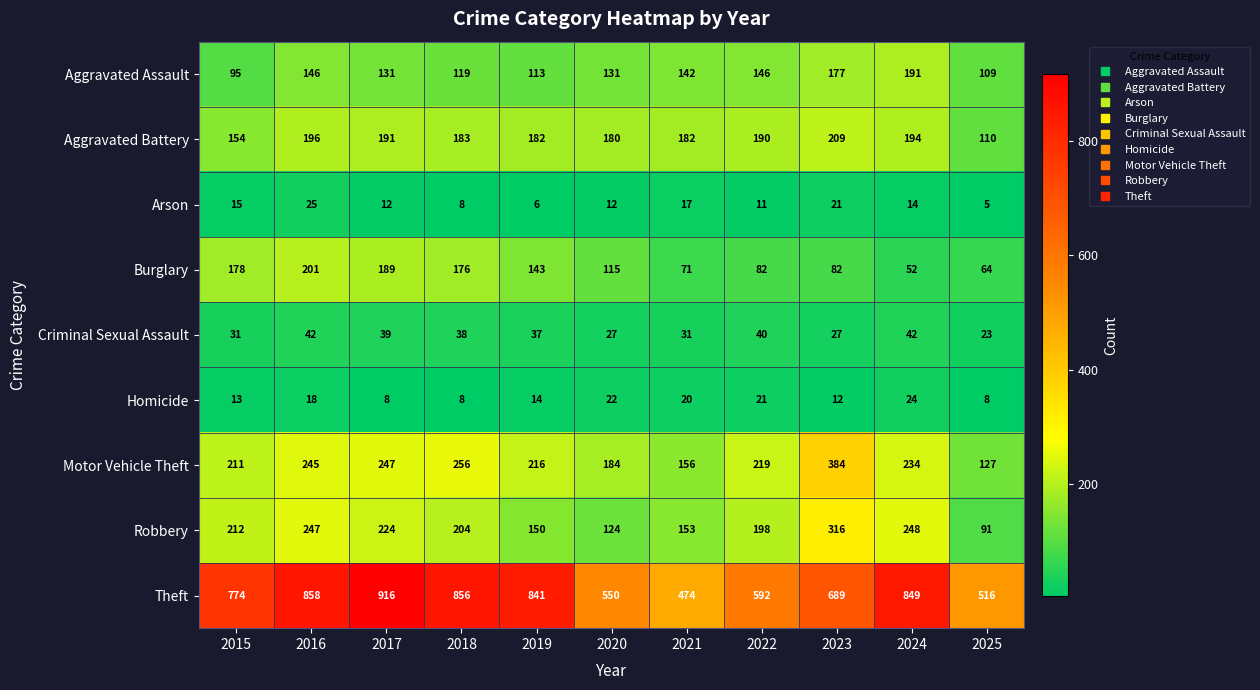

Is the value of Aggravated Battery at 2021 greater than the value of Robbery at 2016?

No